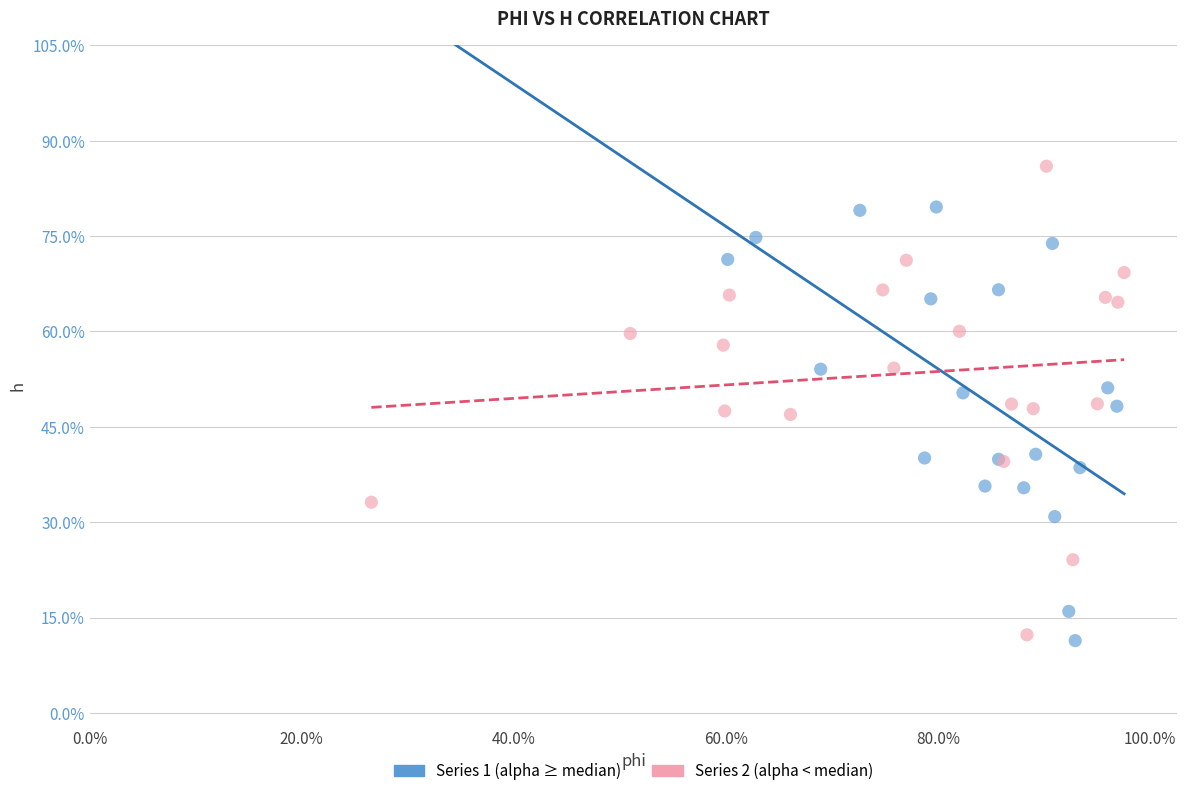

What are all the series names shown in the legend?

Series 1 (alpha ≥ median), Series 2 (alpha < median)